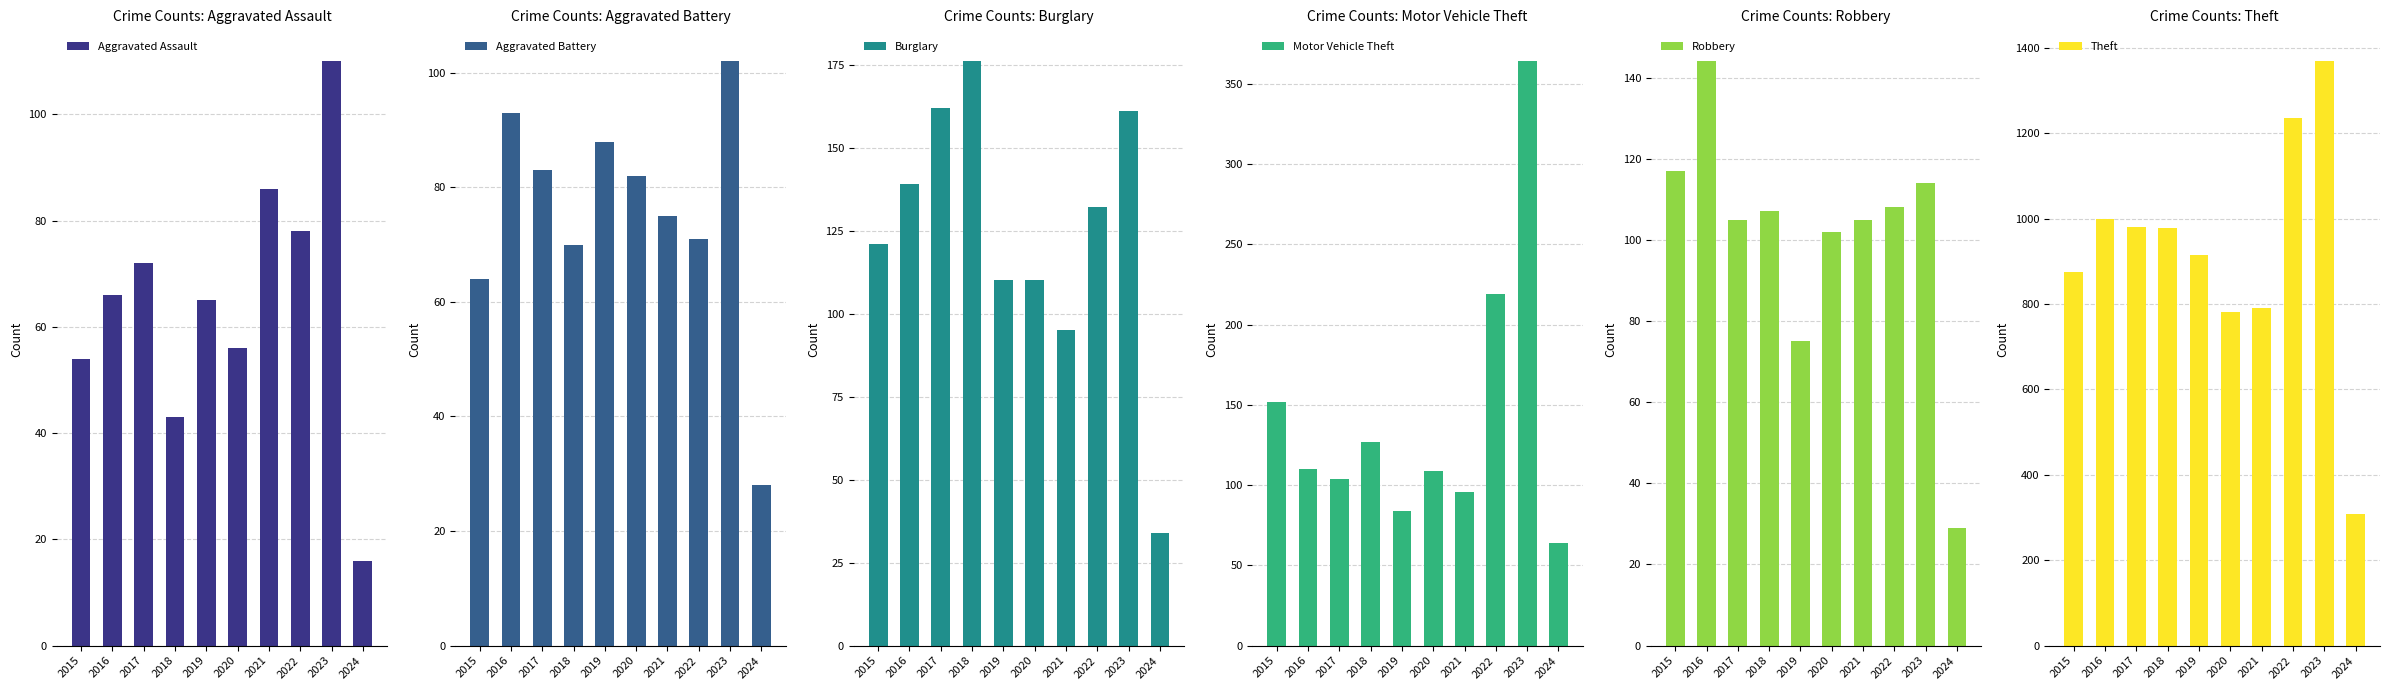

What are all the series names shown in the legend?

Aggravated Assault, Aggravated Battery, Burglary, Motor Vehicle Theft, Robbery, Theft